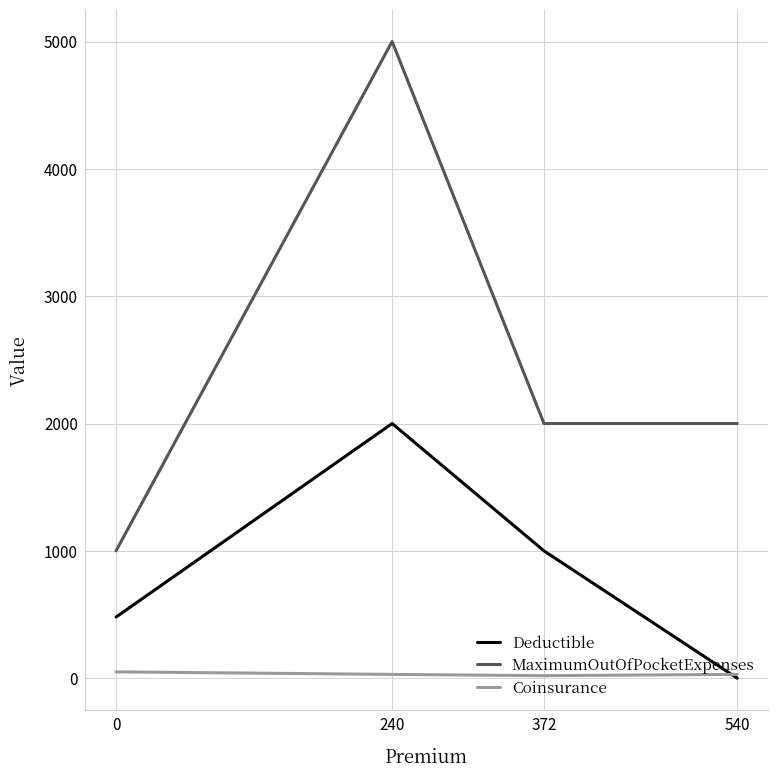

The MaximumOutOfPocketExpenses series shows 694 at 372. True or false?

False